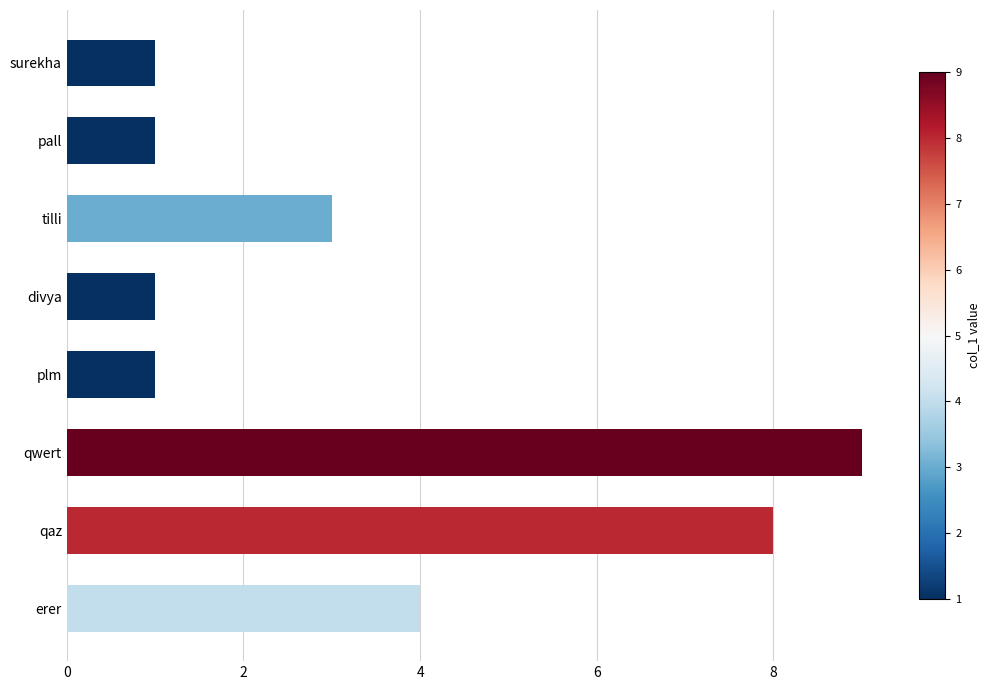

How many values are between 1 and 8?

7